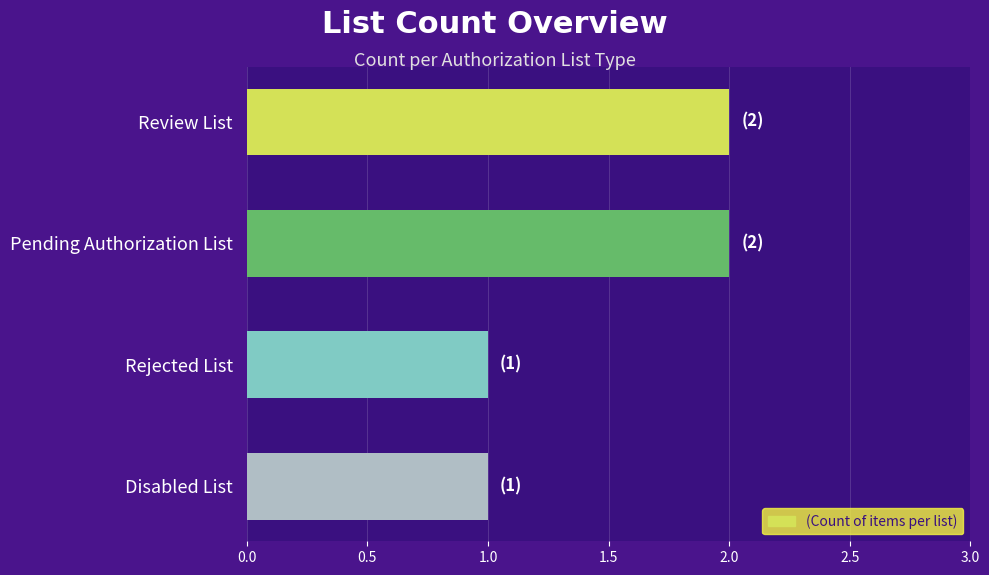

True or false: the data shows 0 at Disabled List.

False